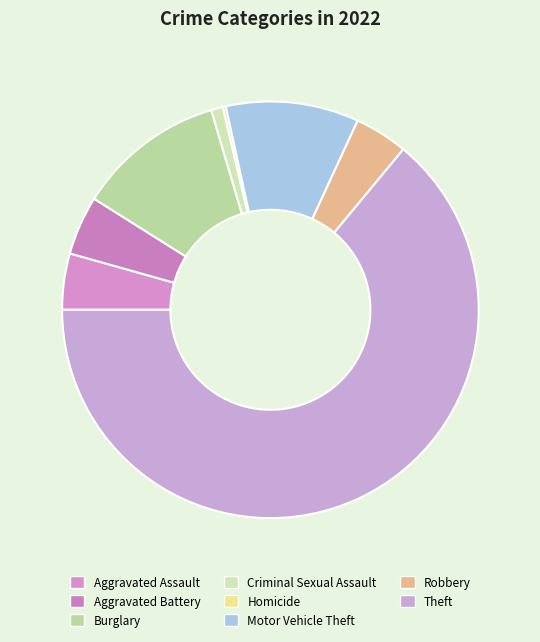

Combined, what portion of the pie is Aggravated Battery and Criminal Sexual Assault?

5.5%